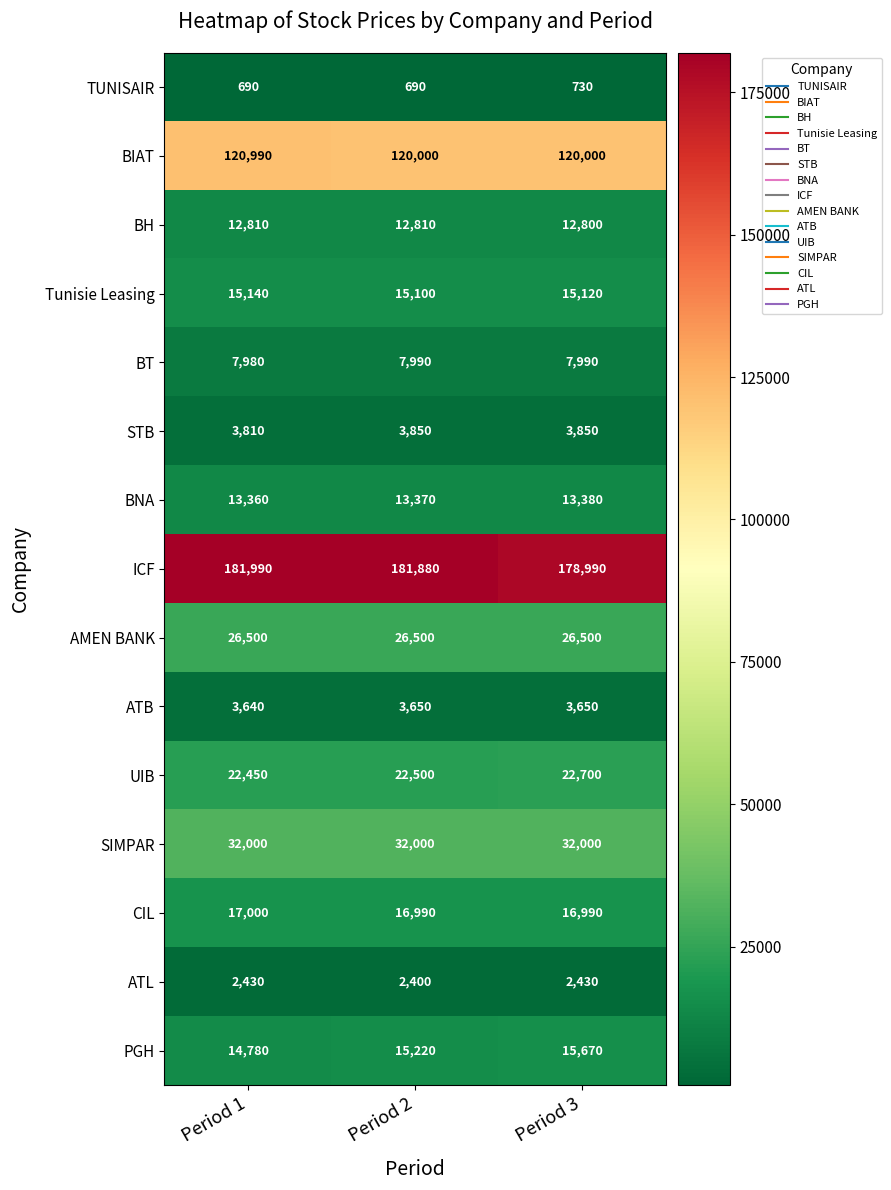

What is the difference between the highest and lowest values at Period 2?

181190